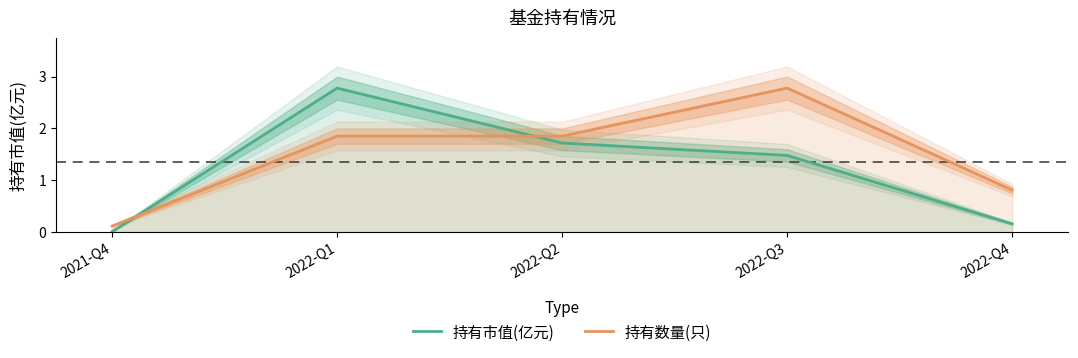

What position from the right is 2022-Q4?

1